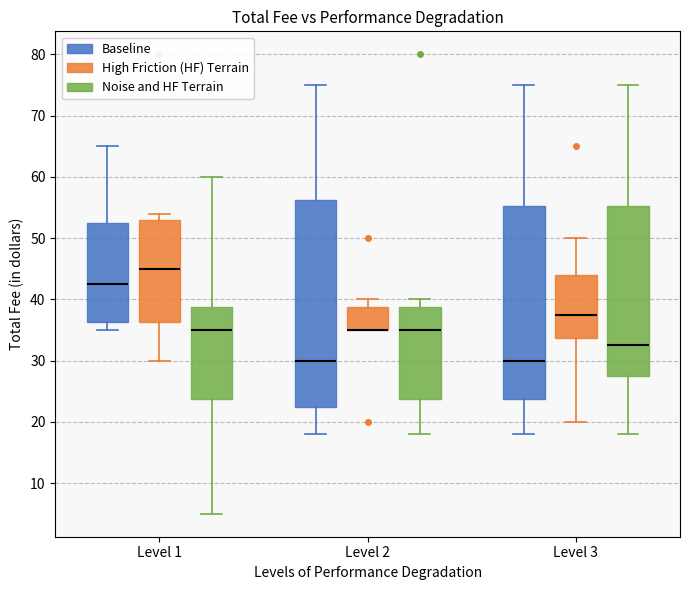

Comparing the boxes themselves (not the whiskers), which one is the tallest?

Level 2 (Baseline)